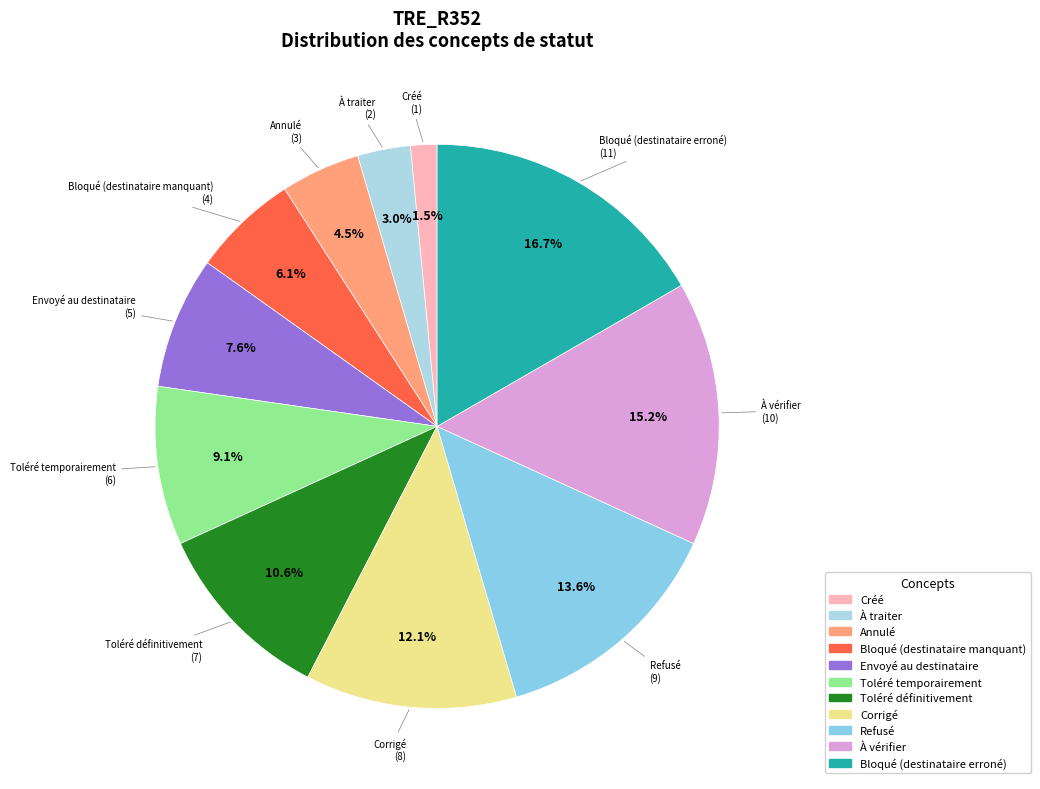

How much of the chart is everything except À traiter?

97.0%